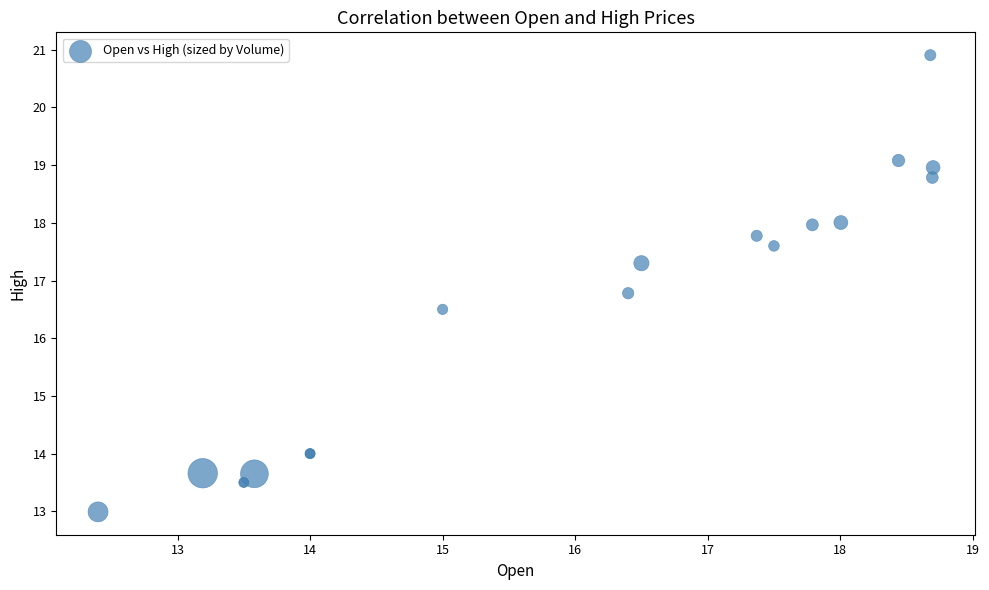

What Y value in the scatter plot is closest to 16?

16.5